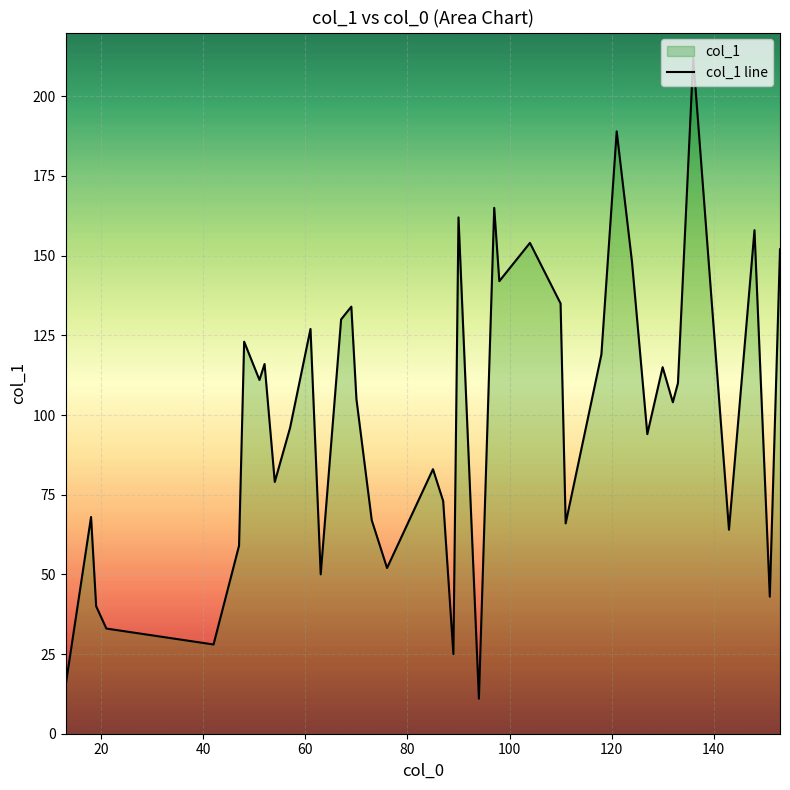

What is the greatest value displayed?

212